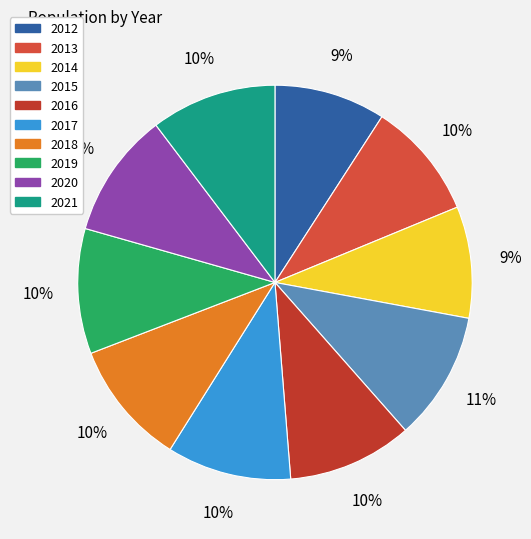

Is it true that 2016 is 3% of the pie?

False